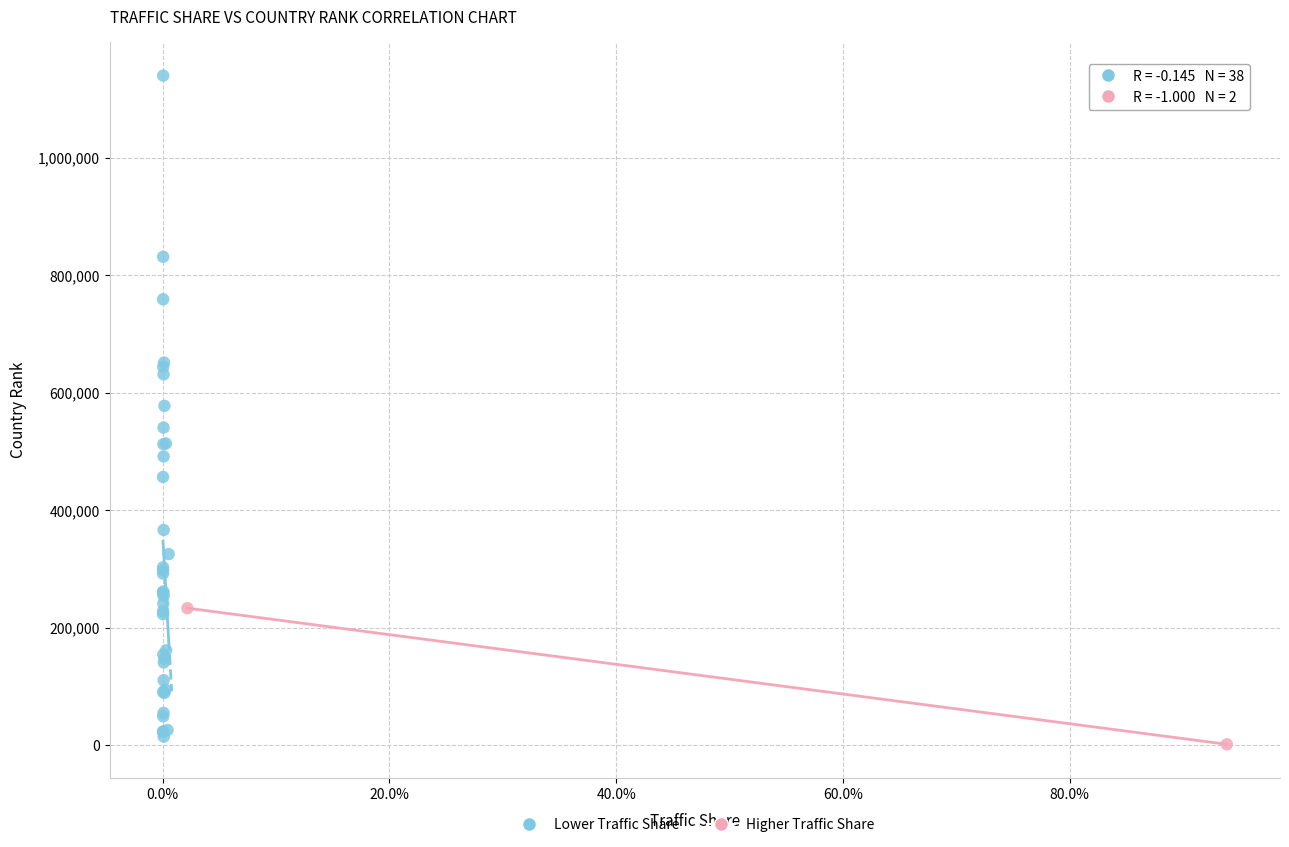

Which series contains the highest Y value?

Lower Traffic Share